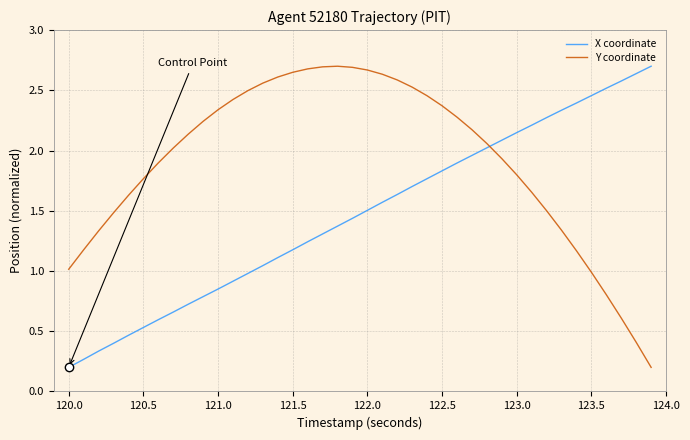

Rank the series by their average value, from highest to lowest.

Y coordinate, X coordinate